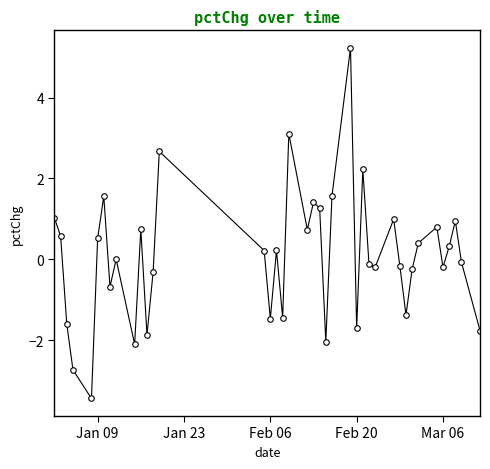

True or false: there are more than 2 points higher than both neighbors.

True